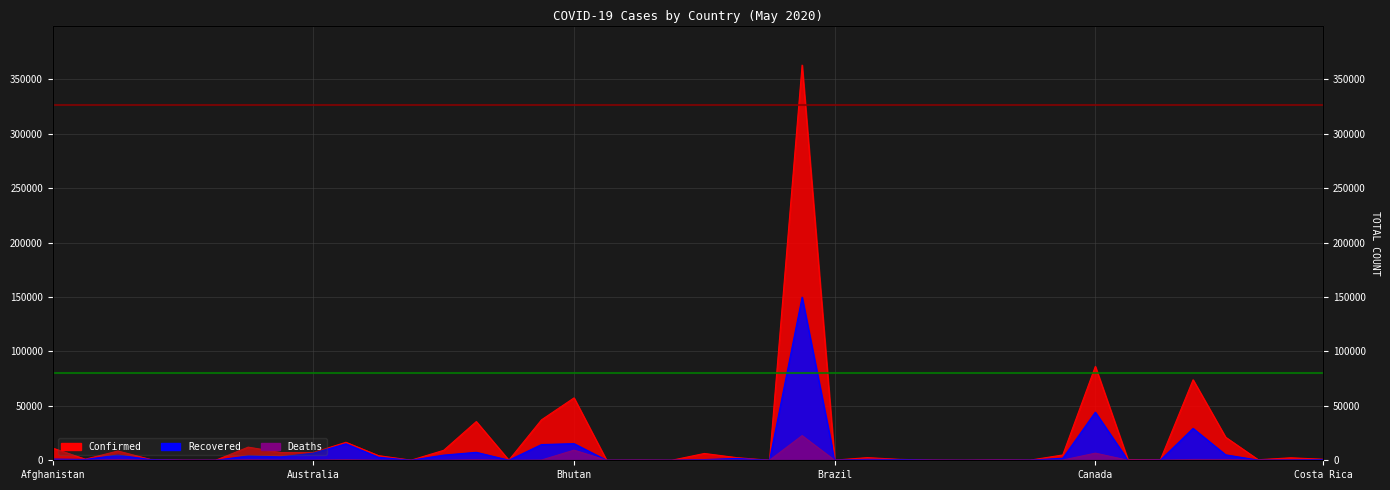

Rank the series by their average value, from highest to lowest.

Confirmed, Recovered, Deaths